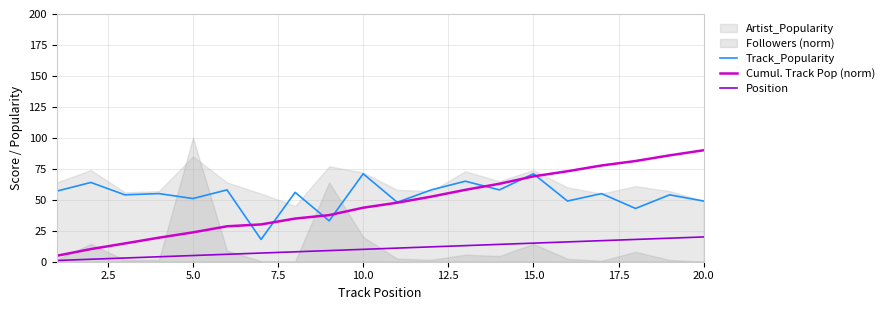

True or false: Track_Popularity has a value of 27.7 at 10.0.

False